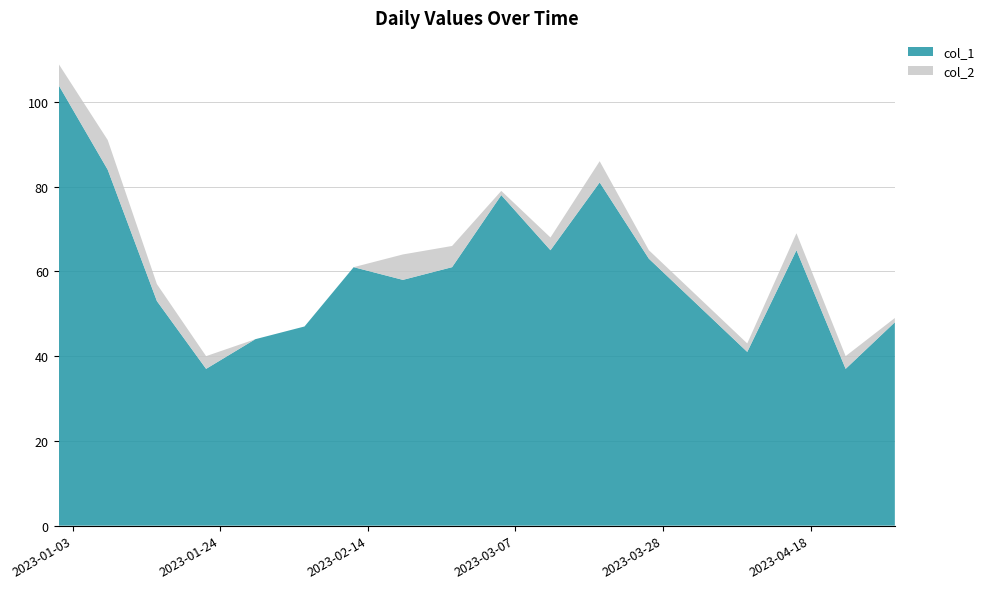

Reading left to right, what are all the values shown in this chart?

col_1: 104	84	53	37	44	47	61	58	61	78	65	81	63	52	41	65	37	48
col_2: 5	7	4	3	0	0	0	6	5	1	3	5	2	2	2	4	3	1